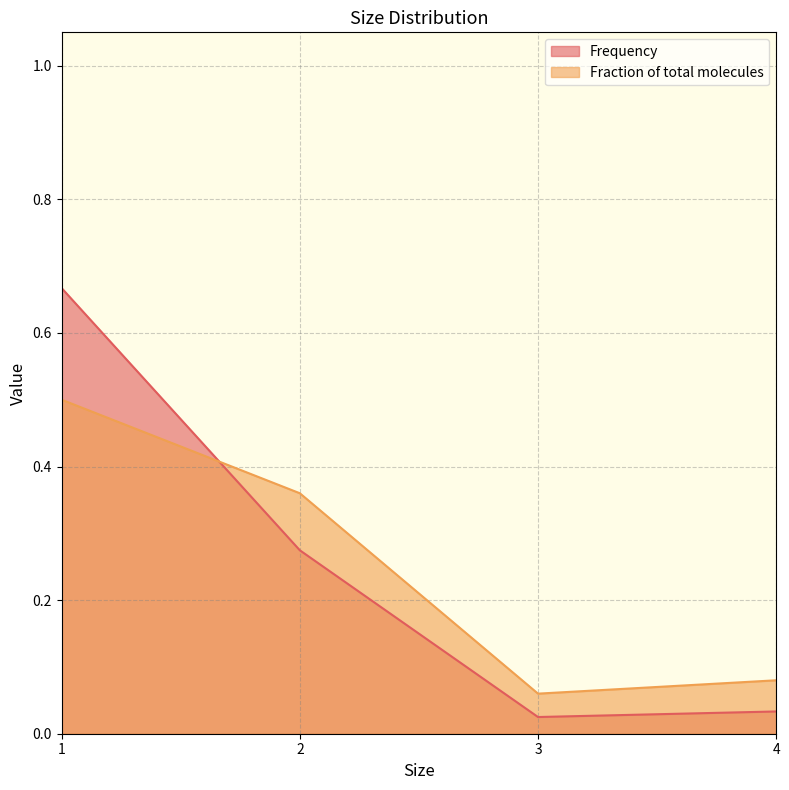

What is the sum of the Frequency values at 3 and 2?

0.3